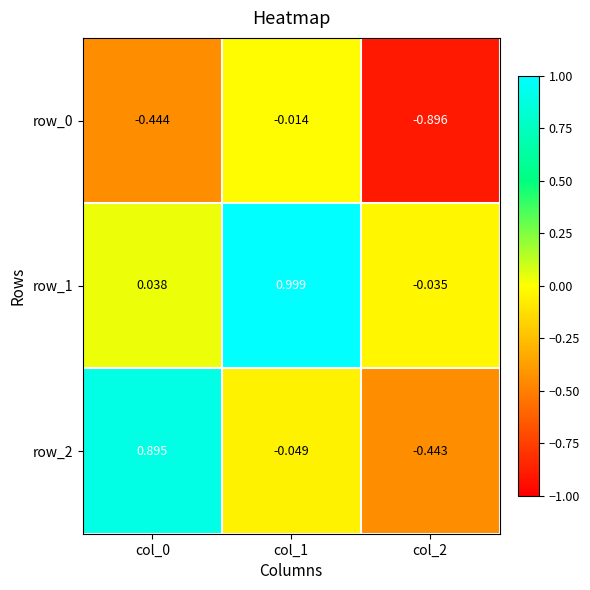

At how many categories does at least one series exceed 0?

2